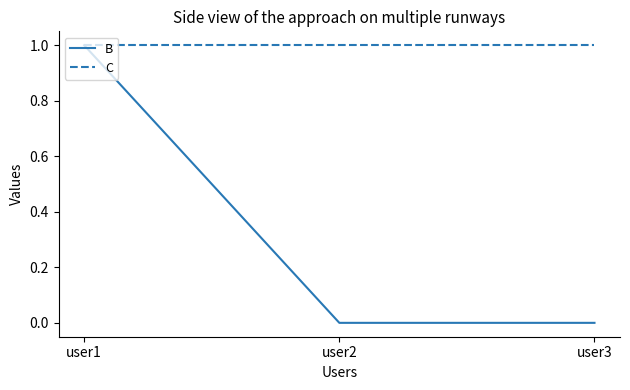

At user2, list the series in order from largest to smallest.

C, B